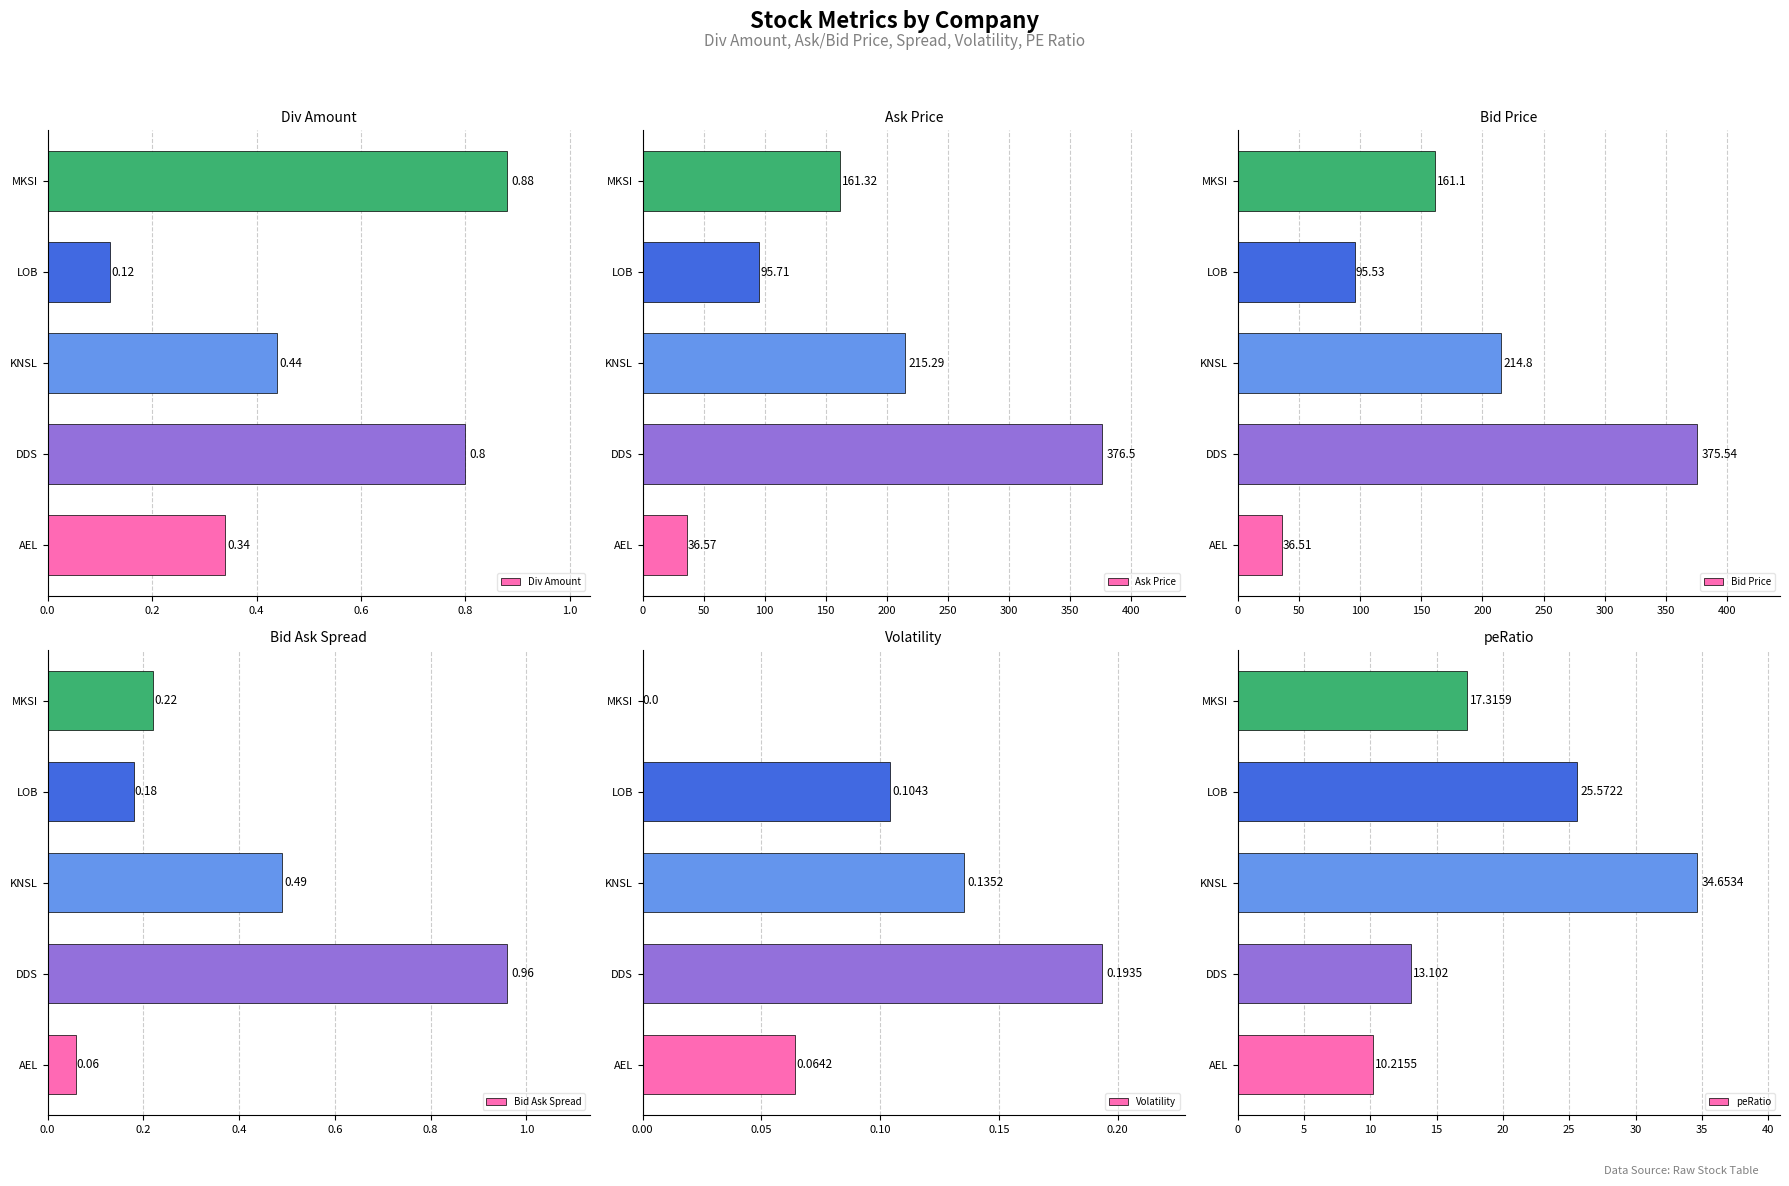

List the labels in order of Div Amount value, largest first.

MKSI, DDS, KNSL, AEL, LOB